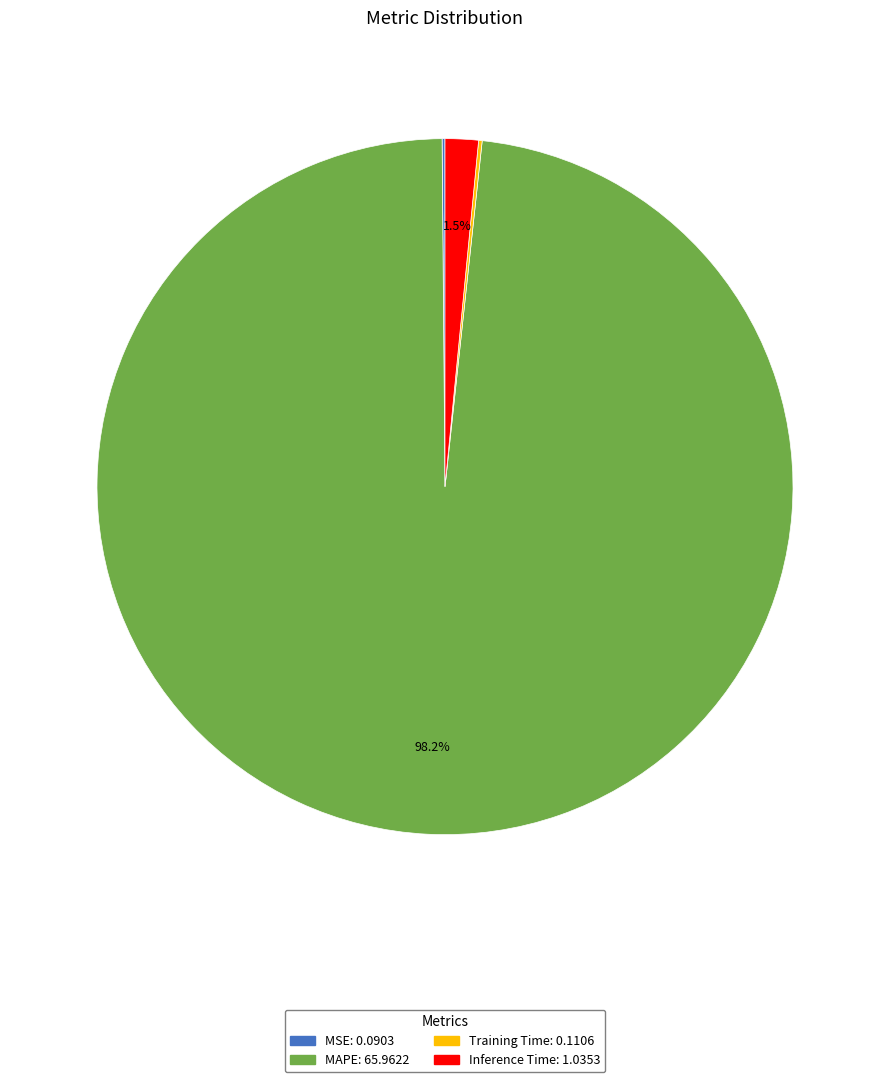

The MAPE slice represents 98% of the pie. True or false?

True